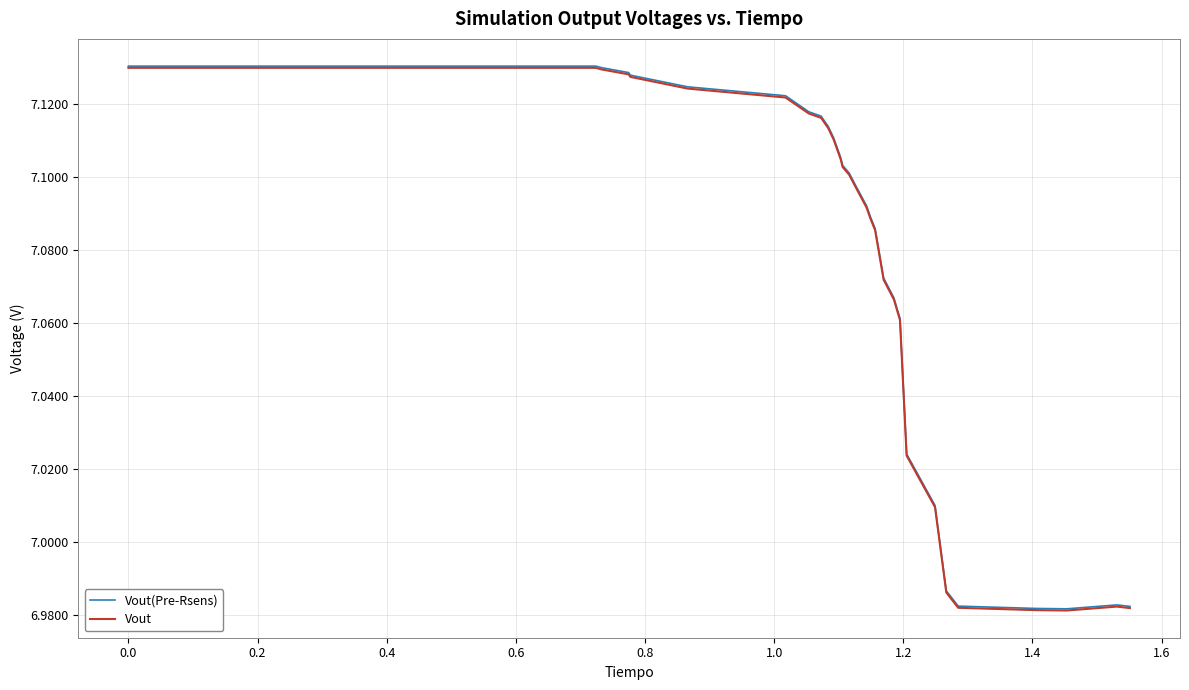

Which series has the widest spread of values?

Vout(Pre-Rsens)